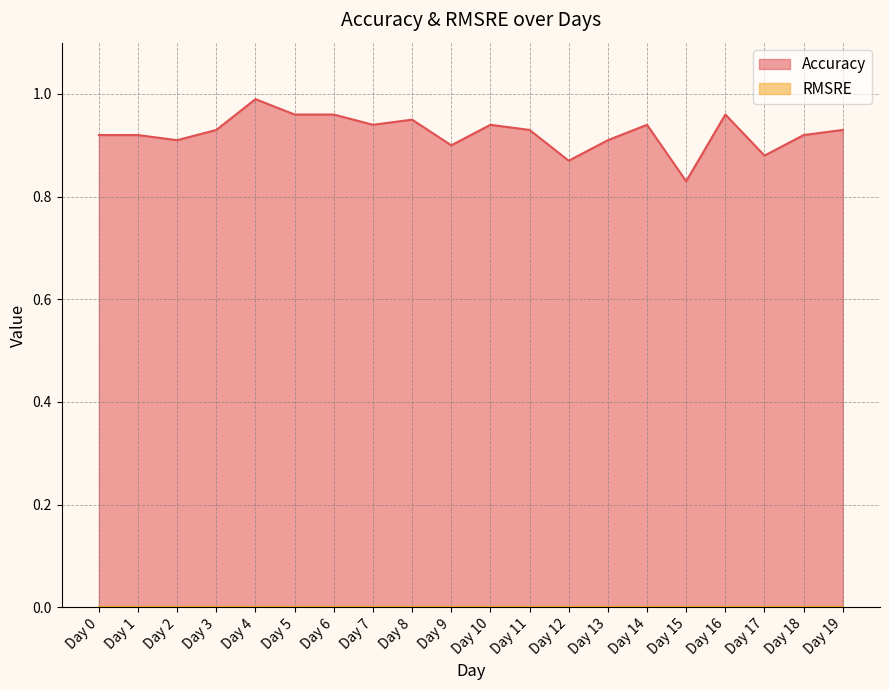

List the labels in order of value, smallest first.

Day 15, Day 12, Day 17, Day 9, Day 2, Day 13, Day 0, Day 1, Day 18, Day 3, Day 11, Day 19, Day 7, Day 10, Day 14, Day 8, Day 5, Day 6, Day 16, Day 4